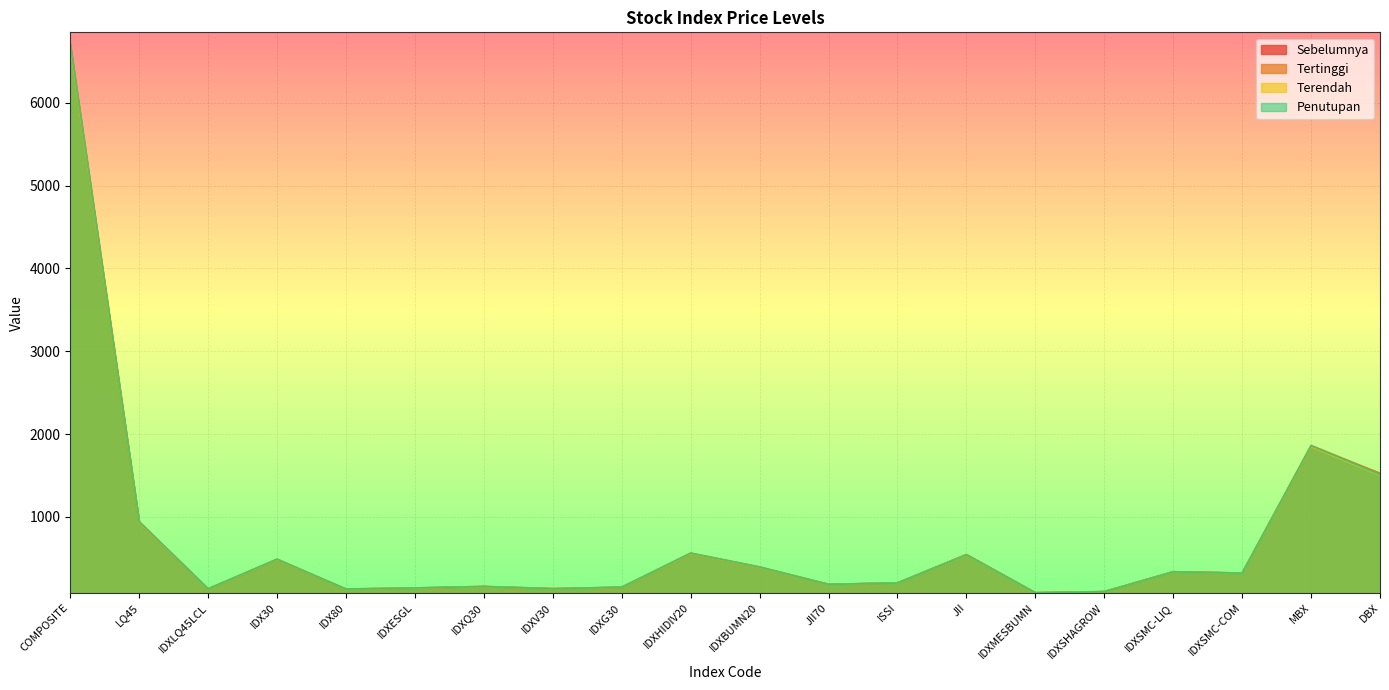

Reading left to right, extract all data points from this chart.

Sebelumnya: 6663.1	929.2	130.4	483.2	128.4	140.2	158.8	133.9	150.2	555.7	391.1	186.6	203.3	545.5	85.0	98.5	337.7	322.1	1846.0	1525.2
Tertinggi: 6715.0	943.1	132.9	490.8	129.7	143.0	161.2	134.3	152.5	564.1	397.2	186.7	203.4	545.5	85.4	98.8	338.7	322.3	1863.6	1526.1
Terendah: 6664.1	931.0	130.8	484.3	128.5	140.6	158.9	132.8	150.5	556.2	391.0	185.3	202.0	539.8	84.4	97.5	336.1	319.9	1847.1	1505.1
Penutupan: 6700.6	939.6	132.3	488.9	129.3	142.5	160.5	132.8	151.9	561.5	394.6	185.6	202.3	541.1	84.7	97.5	336.7	320.6	1858.5	1511.4